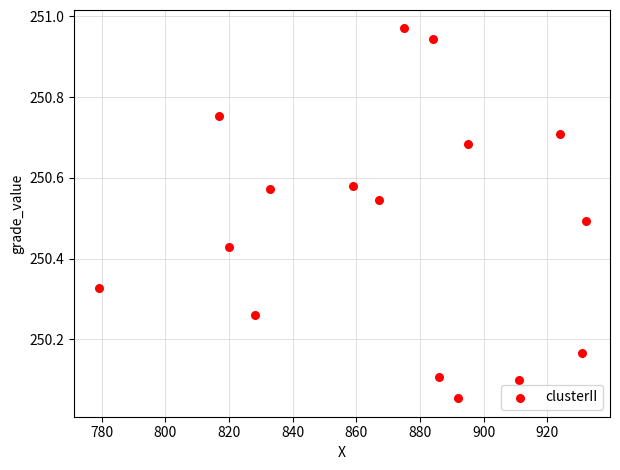

What is the range of Y values (max minus min)?

0.9